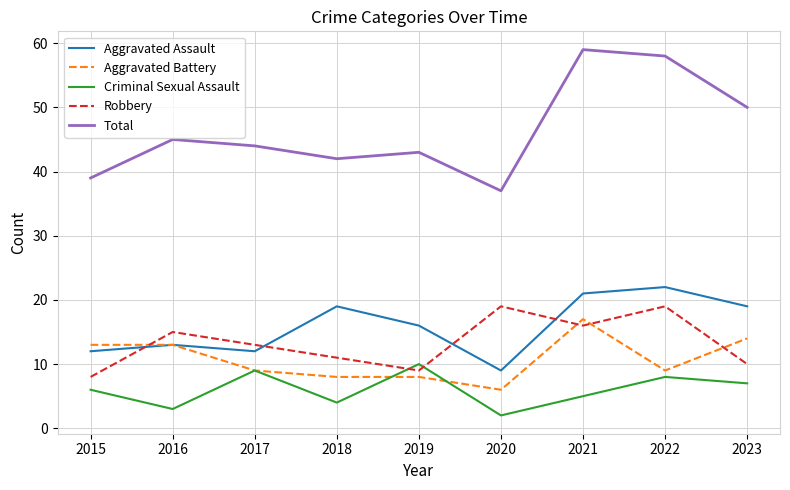

What is the highest value of the Aggravated Battery series?

17